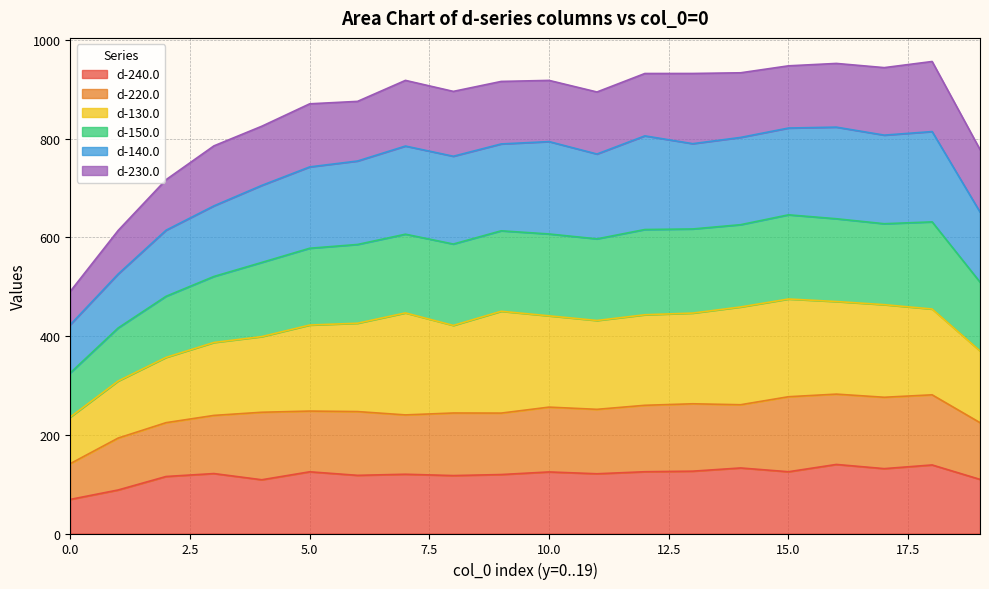

The value of d-240.0 at 5.0 is 186.4. True or false?

False